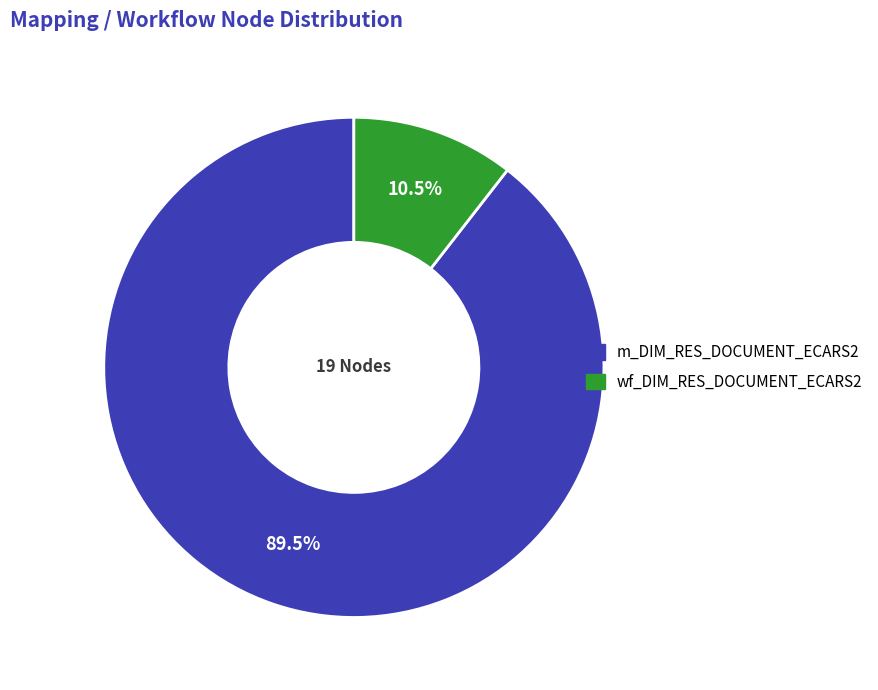

How many segments does this pie chart have?

2